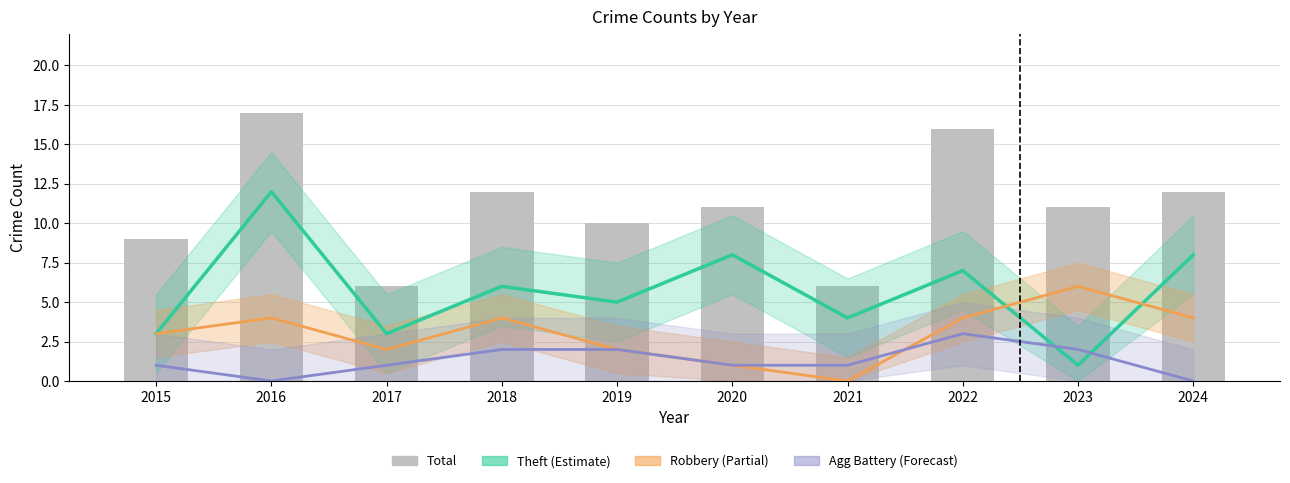

List the series in order of their peak value, highest first.

Total, Theft, Robbery, Aggravated Battery